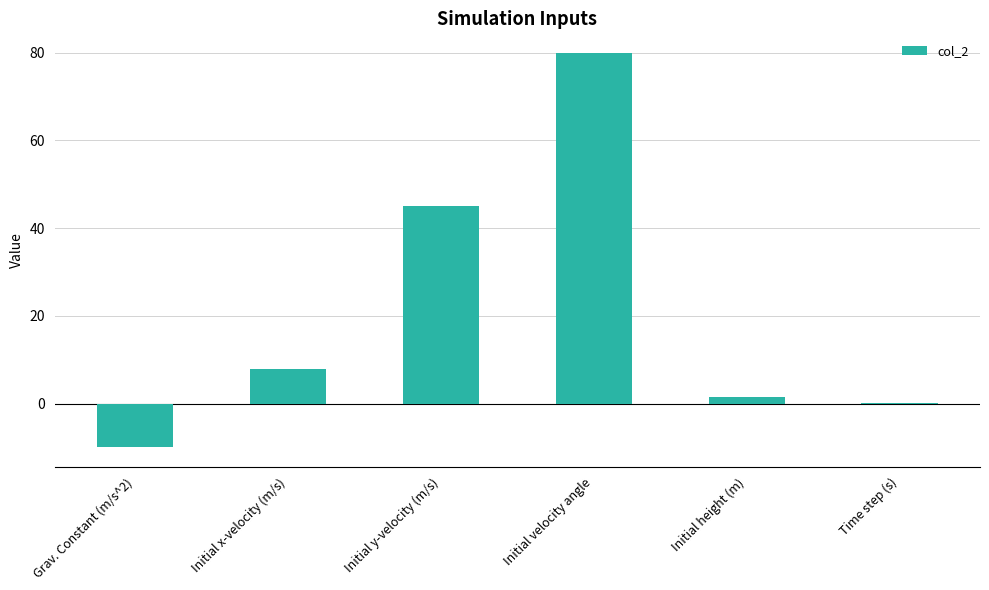

What value does the data have at Initial x-velocity (m/s)?

8.0